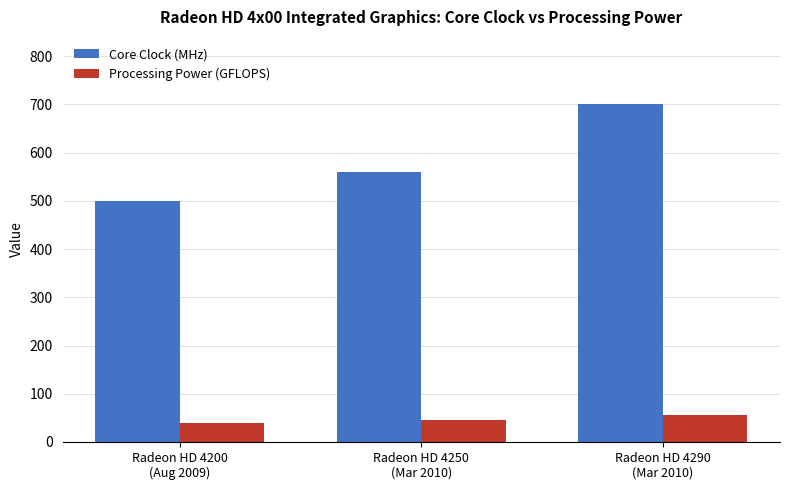

Count the Core Clock (MHz) values in the range 500 to 700.

3